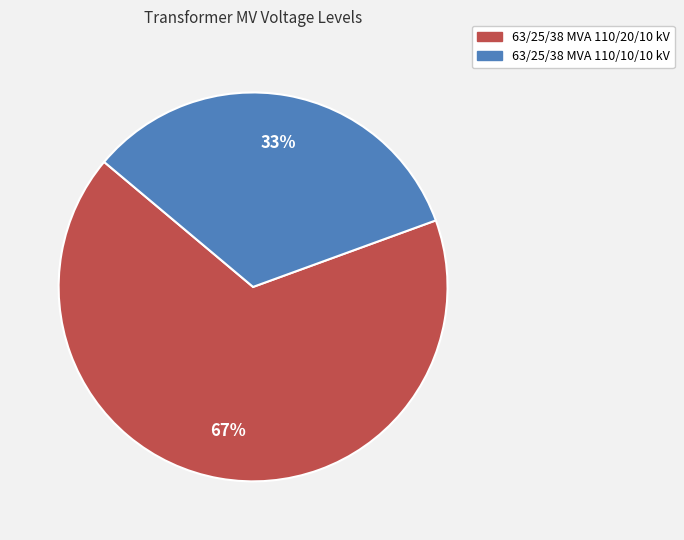

Rank the categories by value from highest to lowest.

63/25/38 MVA 110/20/10 kV, 63/25/38 MVA 110/10/10 kV